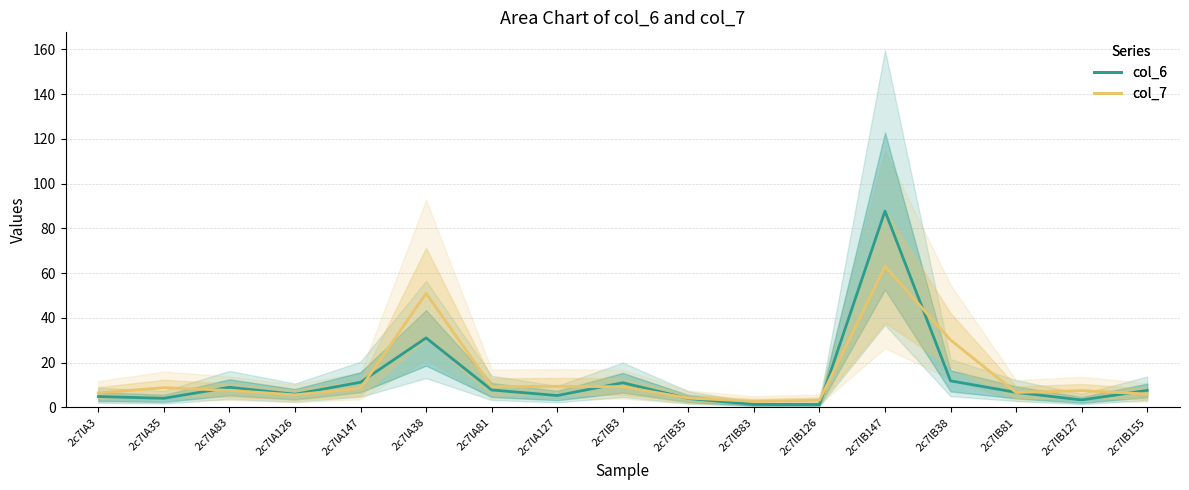

After their last crossing, which series has the higher values: col_6 or col_7?

col_6